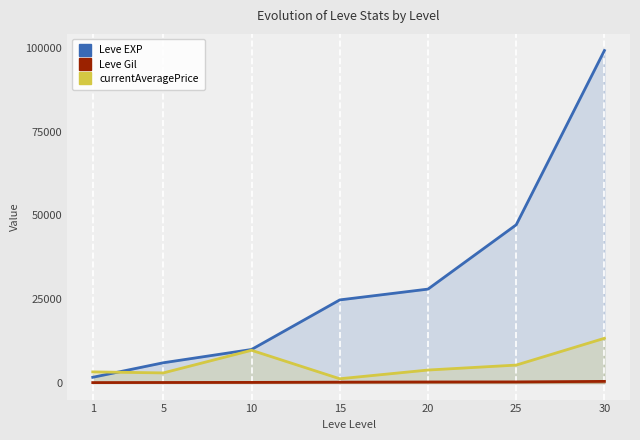

What is the total value across all series at 10?

19910